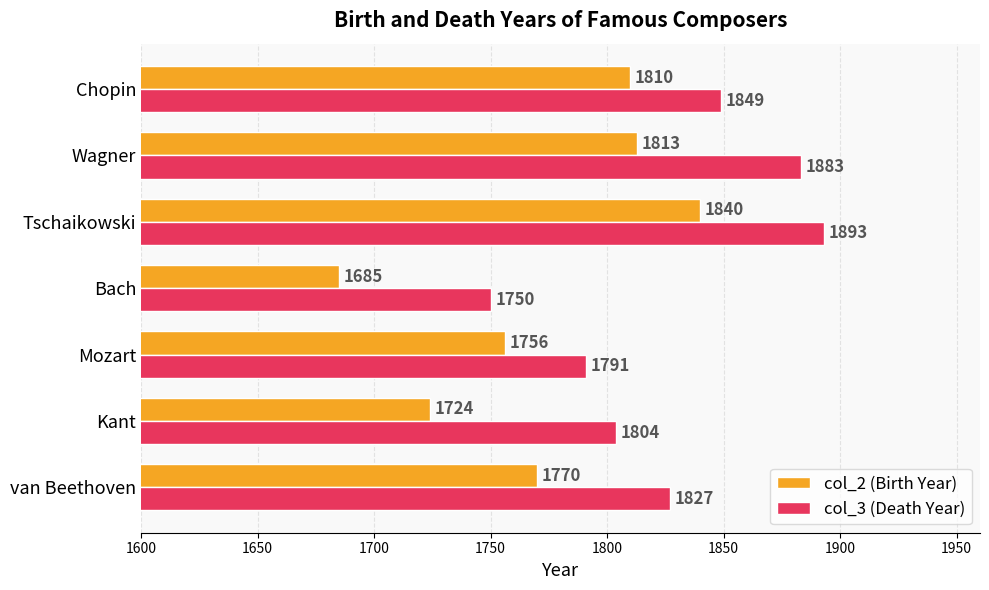

List the series in order of their peak value, highest first.

col_3 (Death Year), col_2 (Birth Year)